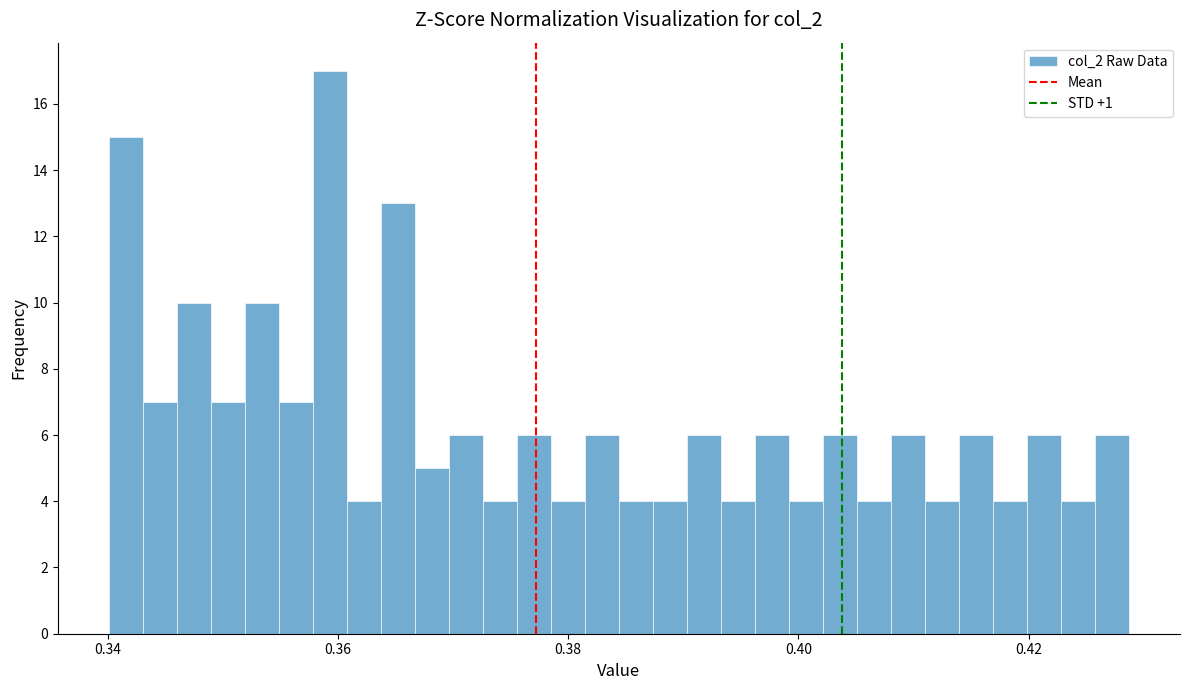

Around what value on the x-axis is the tallest bar? Give the approximate position of its centre, as read against the axis.

0.360